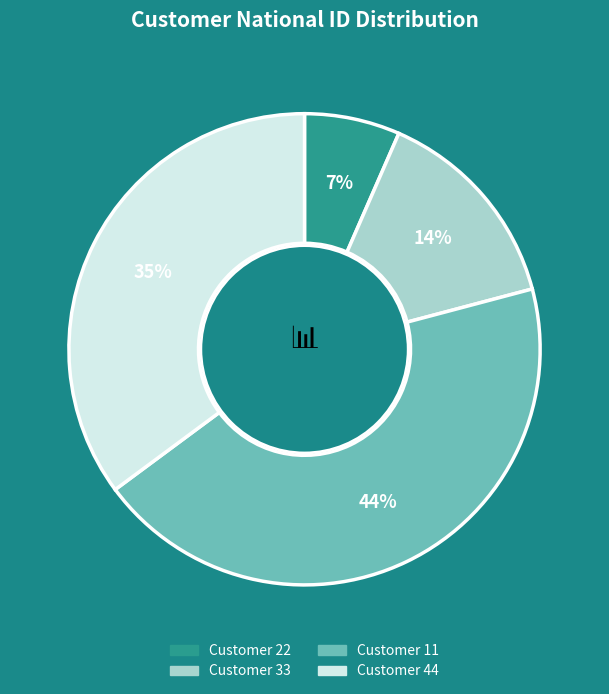

To the nearest percent, what is the difference between the largest and smallest slice percentages?

37%